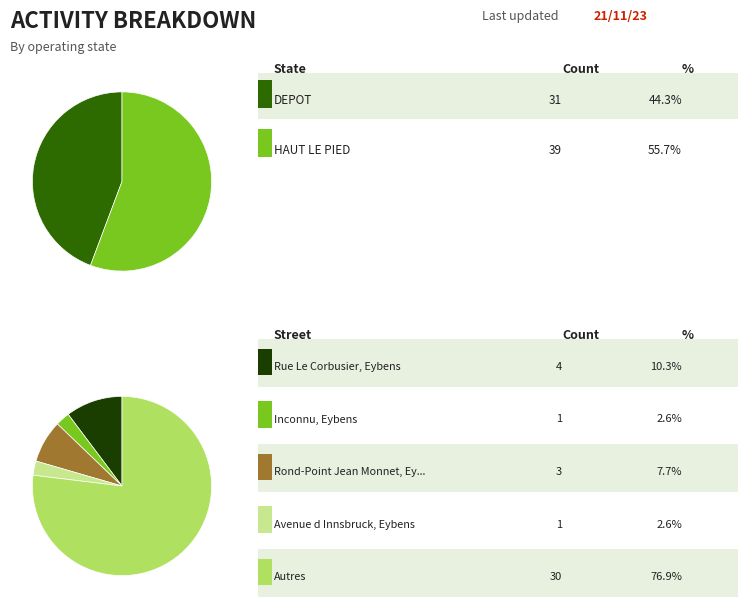

Is it true that HAUT LE PIED is 56% of the pie?

True